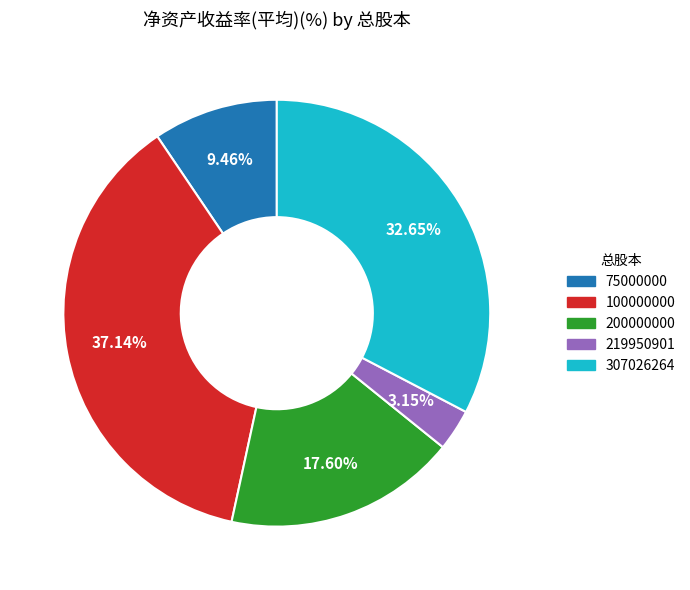

Is it true that 307026264 is 21% of the pie?

False